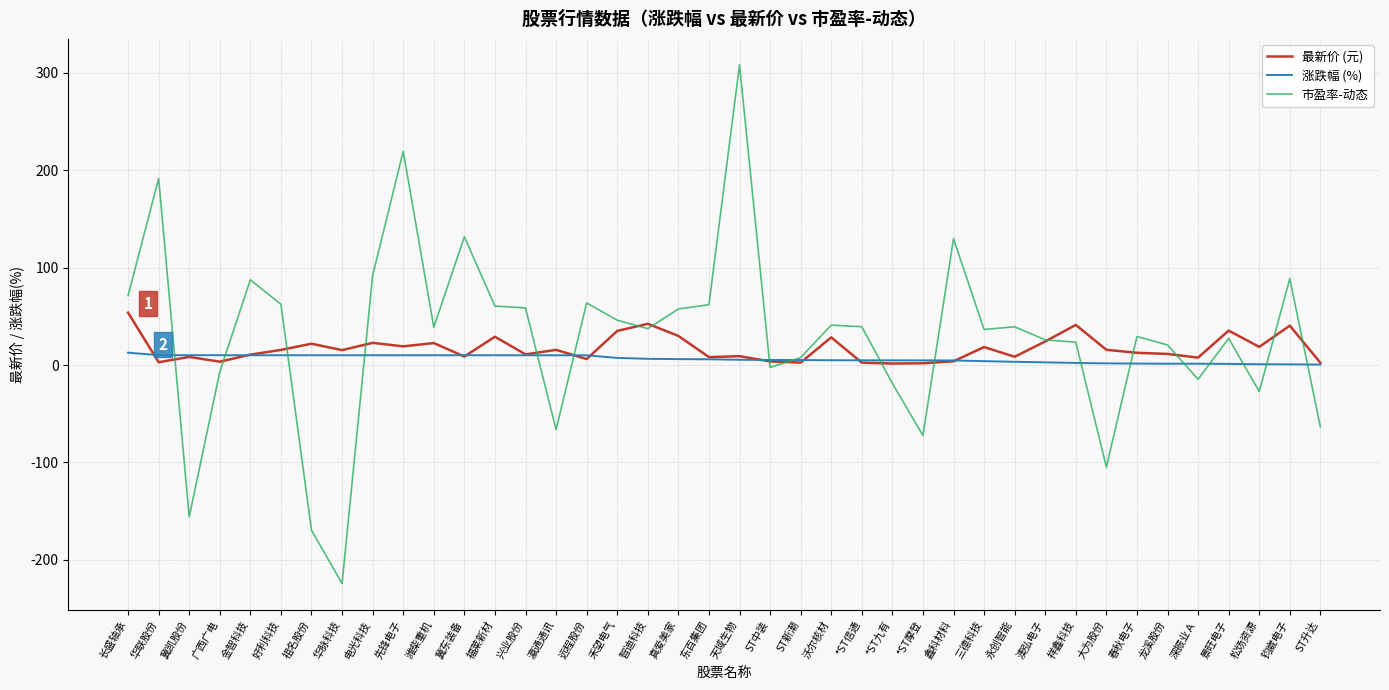

Which series has the widest spread of values?

市盈率-动态